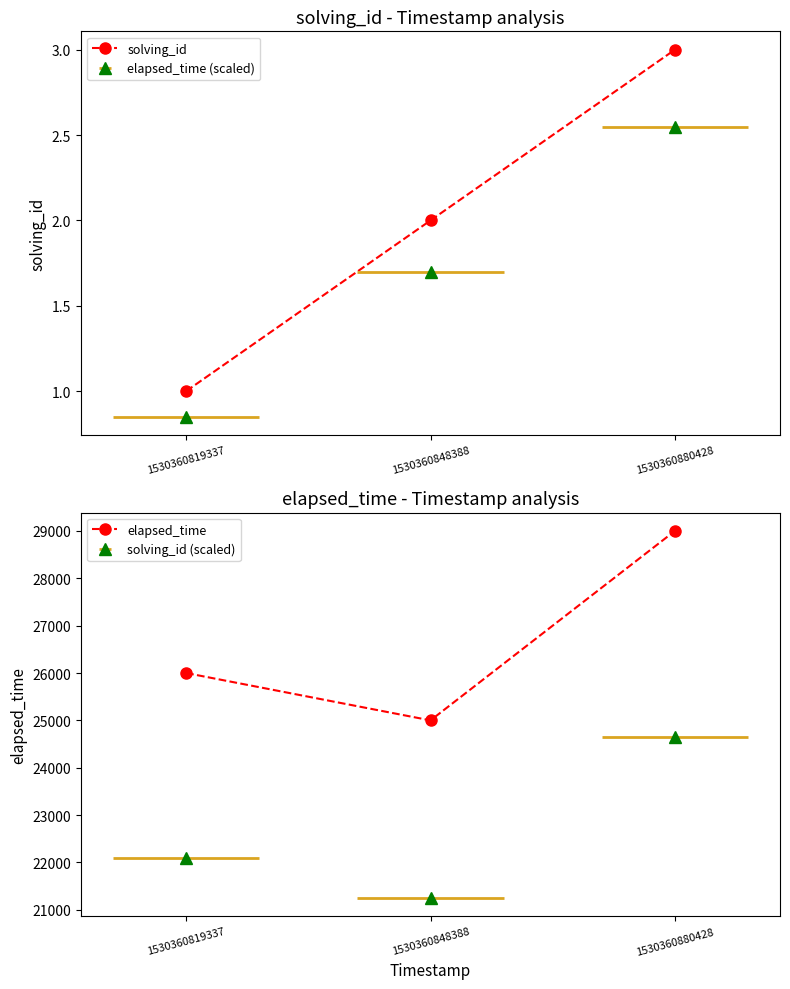

What is the difference between the maximum and minimum values in the solving_id series?

2